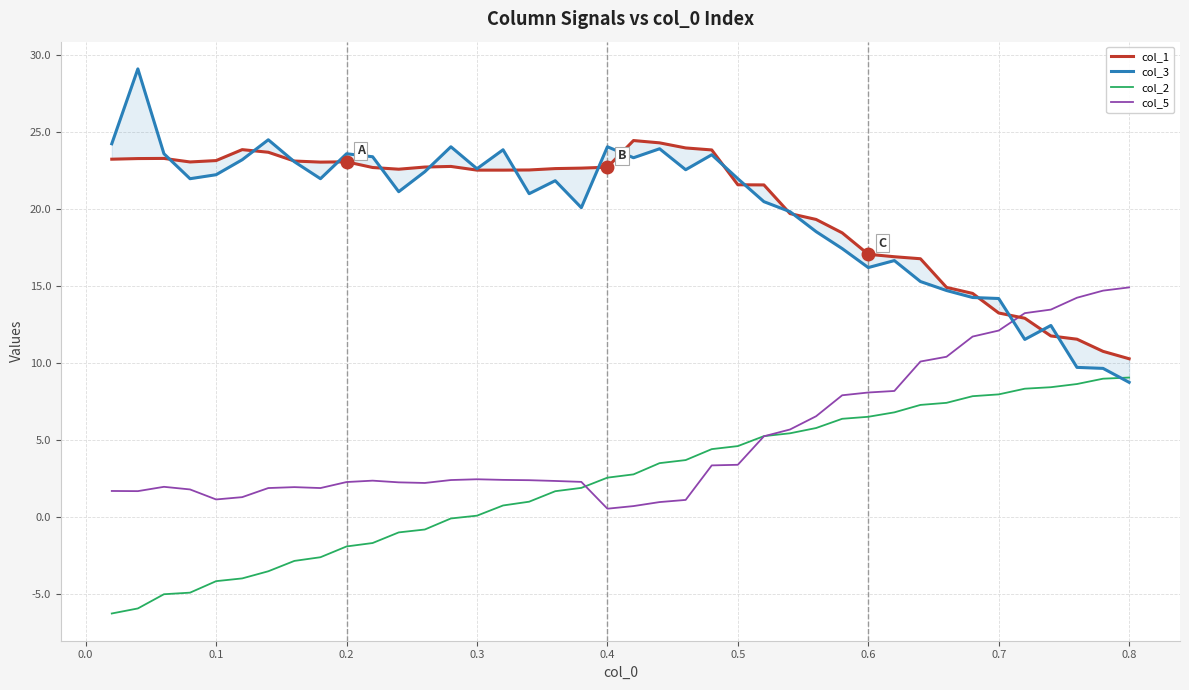

What is the highest value of the col_5 series?

14.9